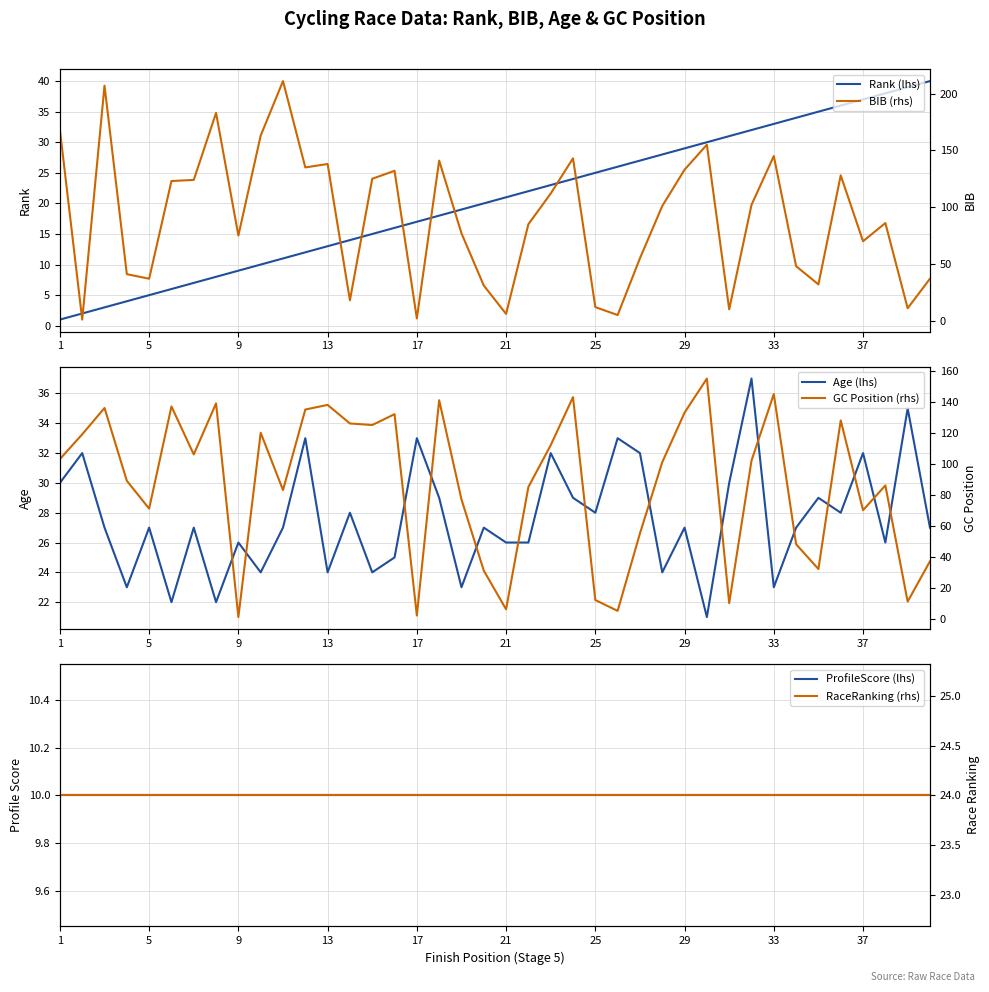

What is the label of the 1st point from the left?

1